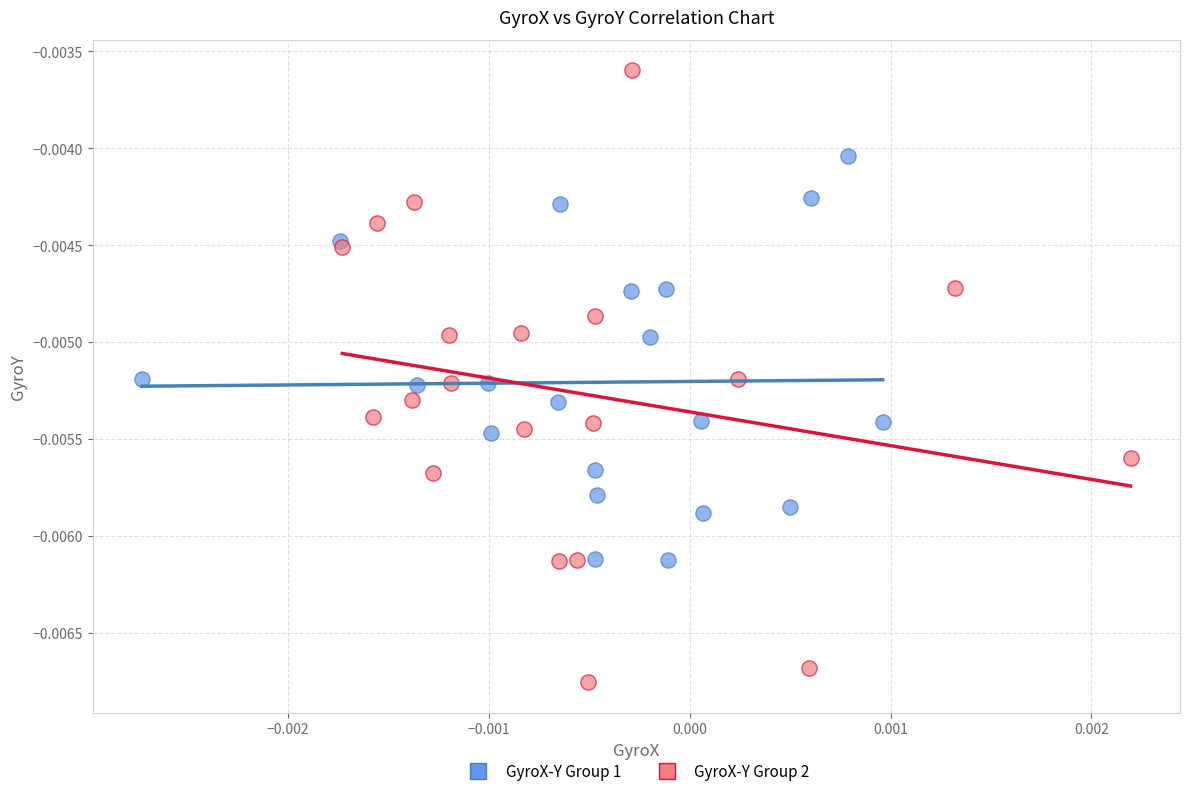

Which series has the largest Y range (max minus min)?

GyroX-Y Group 2